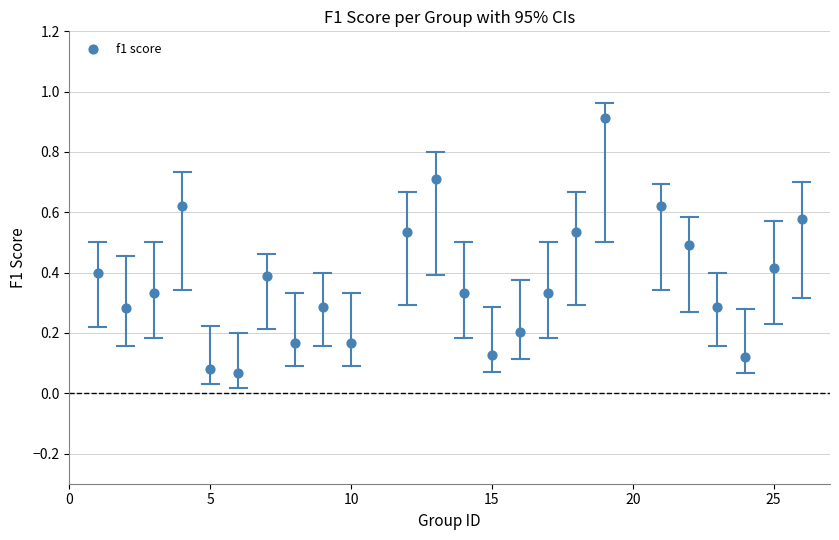

What is the range of X values (max minus min)?

25.0